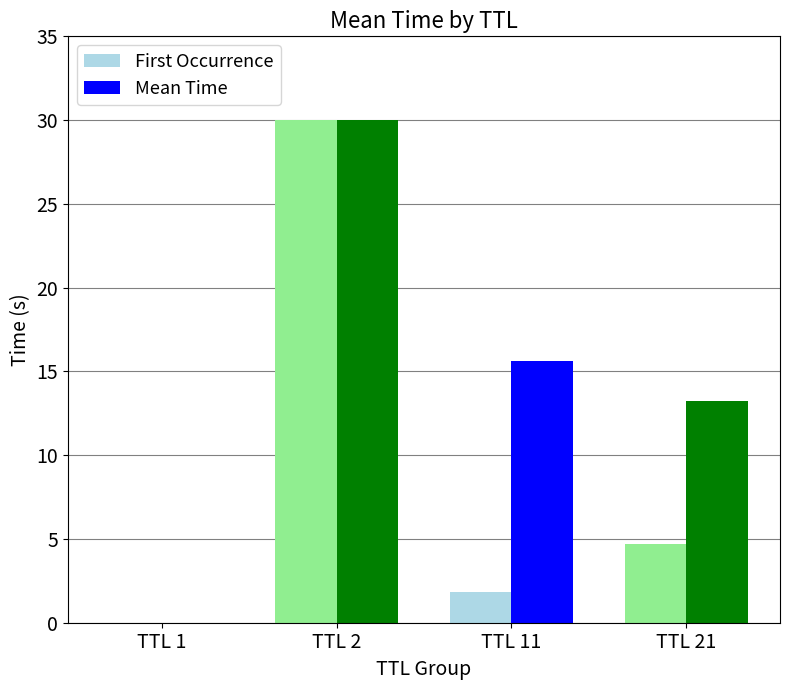

Which series has the largest total across all categories?

Mean Time